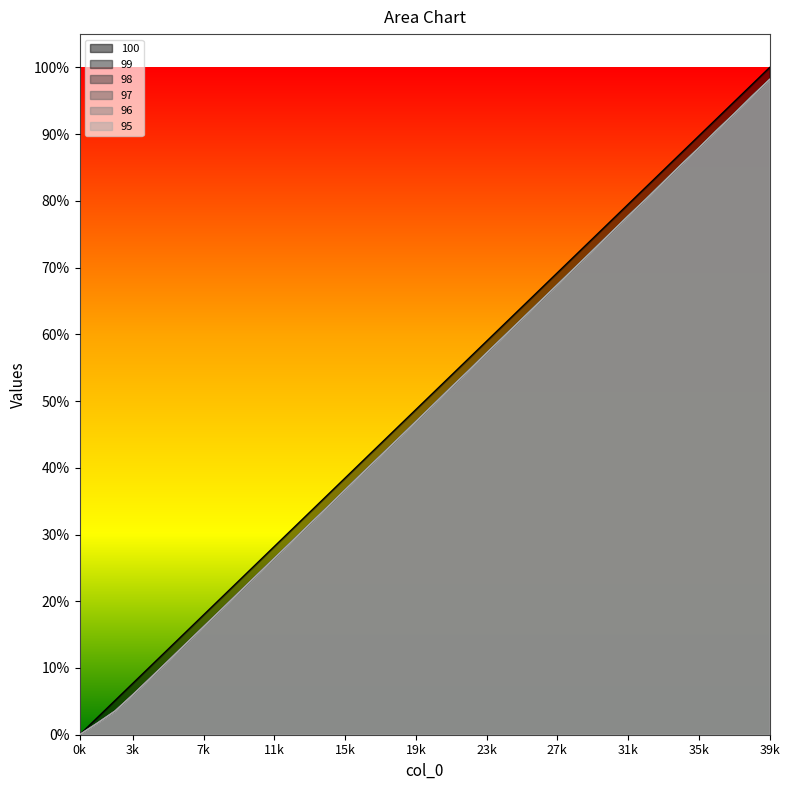

At 9, list the series in order from largest to smallest.

100, 99, 98, 97, 96, 95